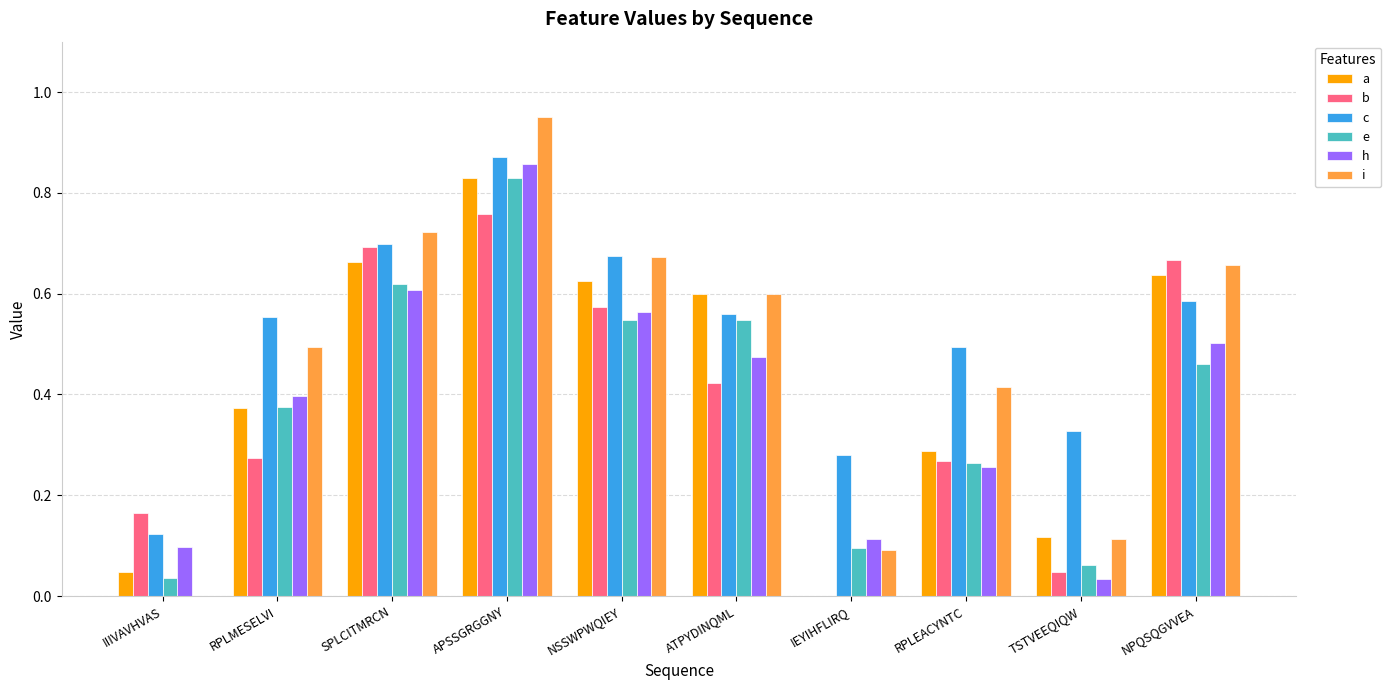

Which series has the largest total across all categories?

c